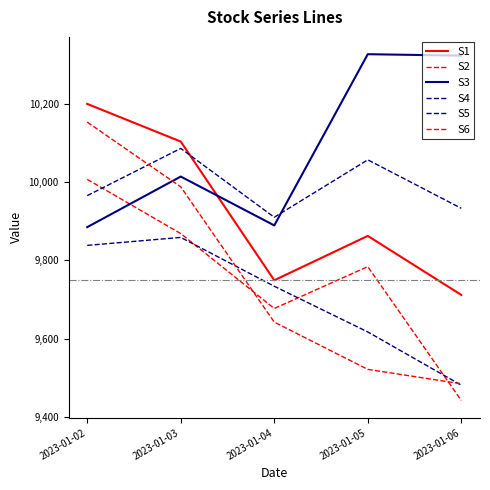

How many lines are shown in the chart?

6